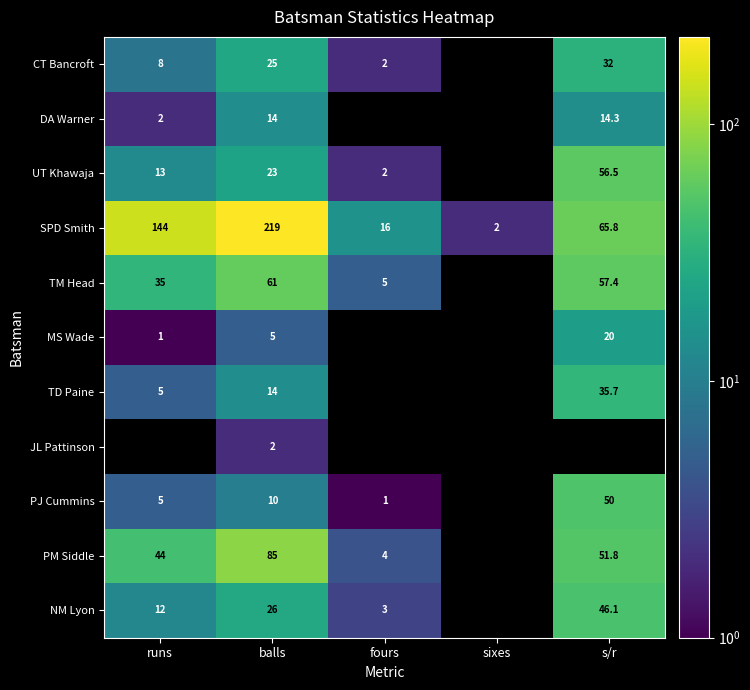

Which series changed the most between runs and s/r?

SPD Smith